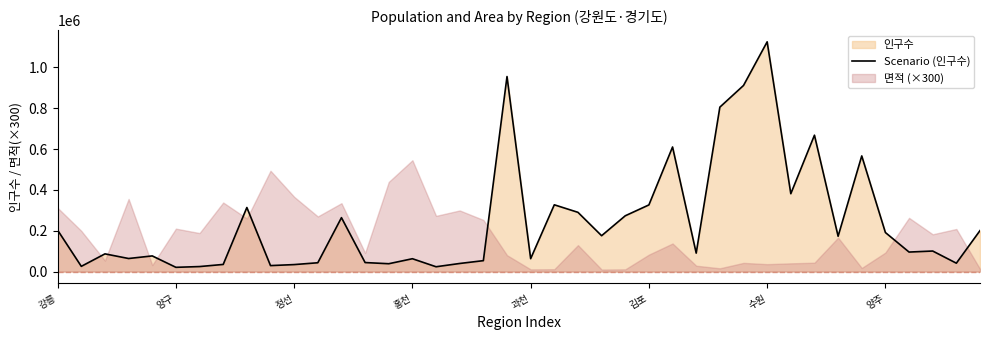

What is the sum of the values at 33 and 9?

202321